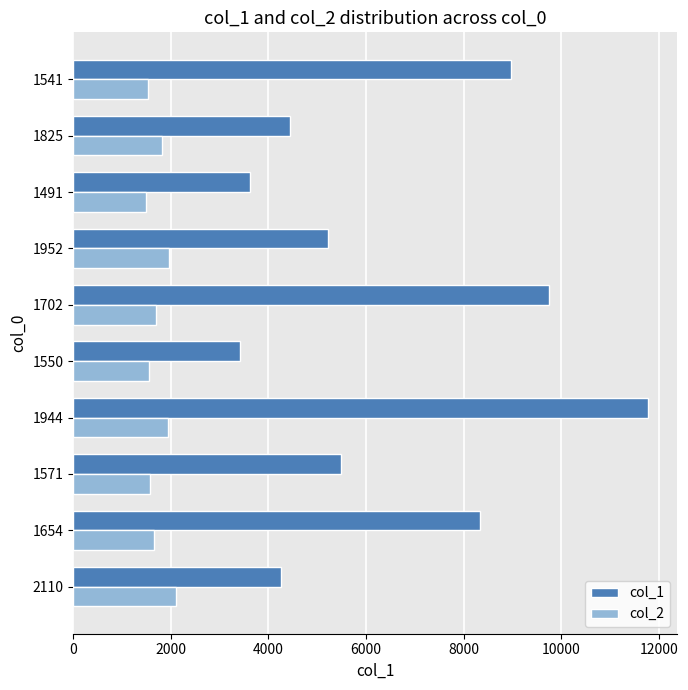

What are all the series names shown in the legend?

col_1, col_2